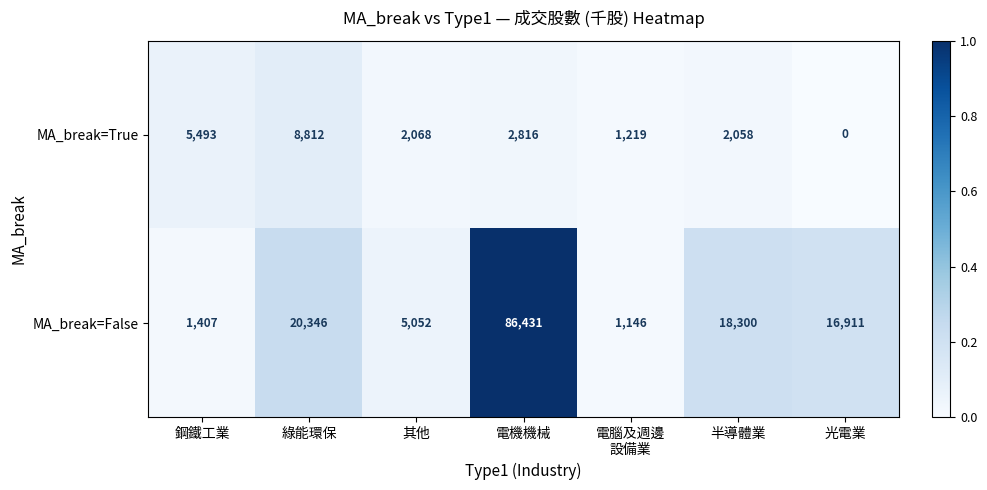

What is the sum of the MA_break=False values at 鋼鐵工業 and 綠能環保?

21753